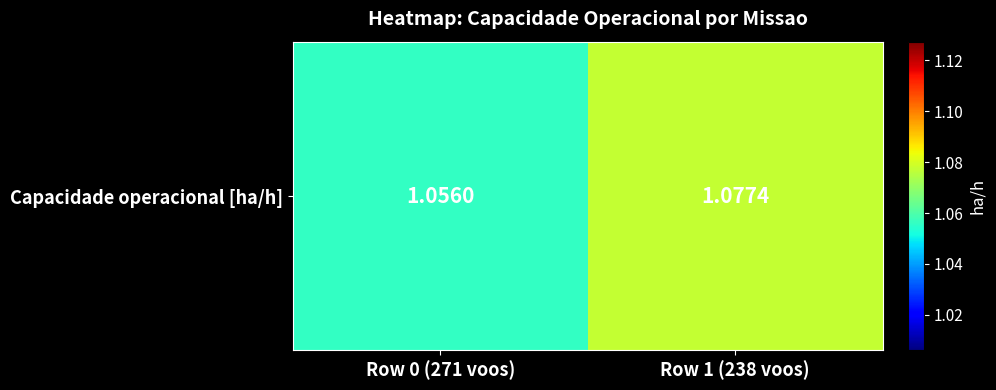

List the labels in order of value, smallest first.

Row 0 (271 voos), Row 1 (238 voos)